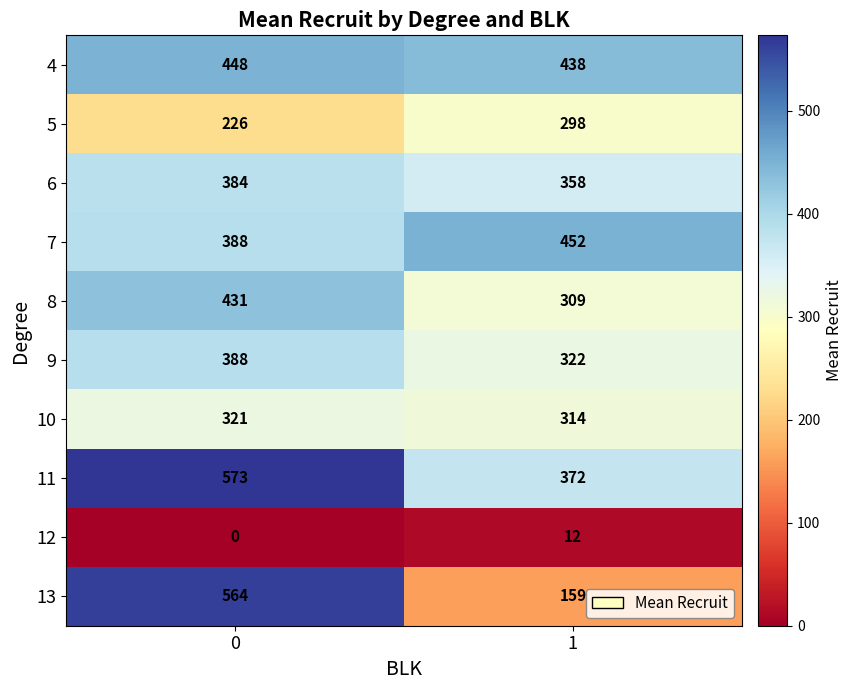

What is the highest value of the 13 series?

564